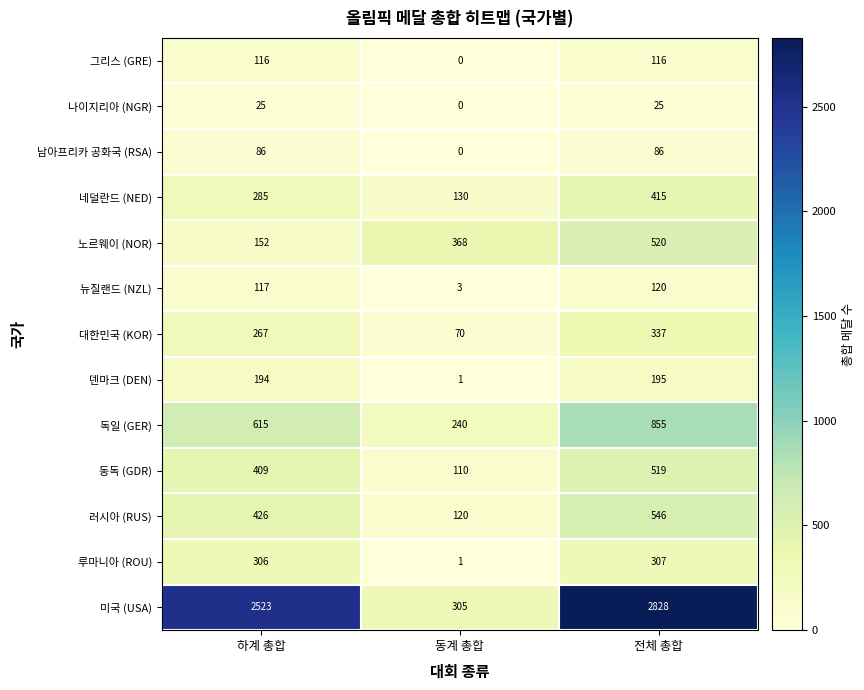

At which label does 루마니아 (ROU) reach its minimum?

동계 총합